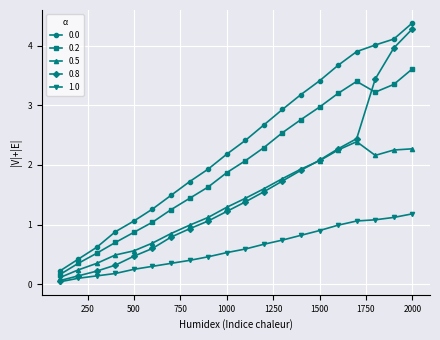

What is the highest value of the 0.5 series?

2.4